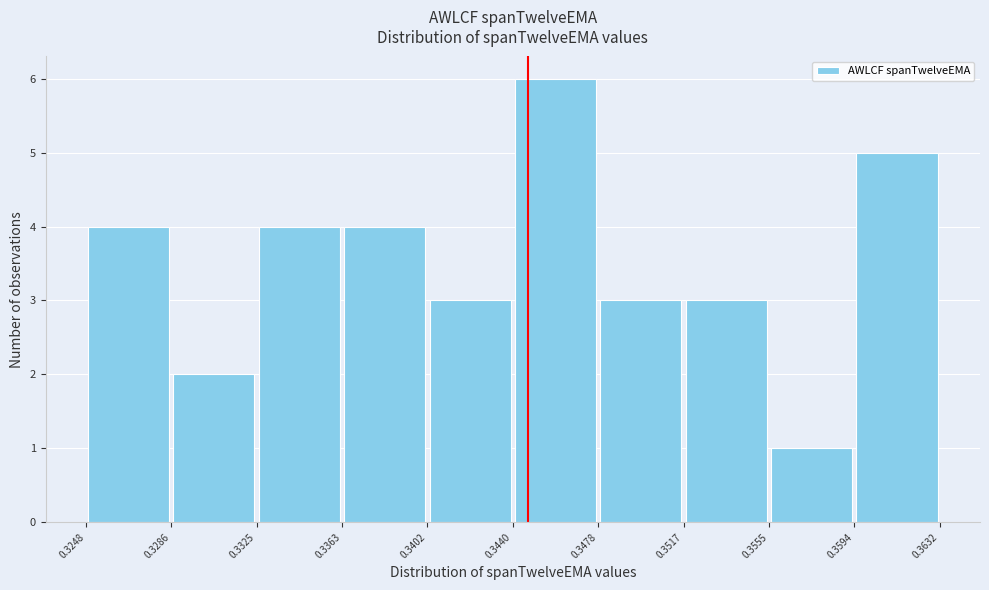

How tall is the bar that spans 0.3517 to 0.3555 on the x-axis? The values are not printed on the chart, so give them approximately, as read against the axis.

3